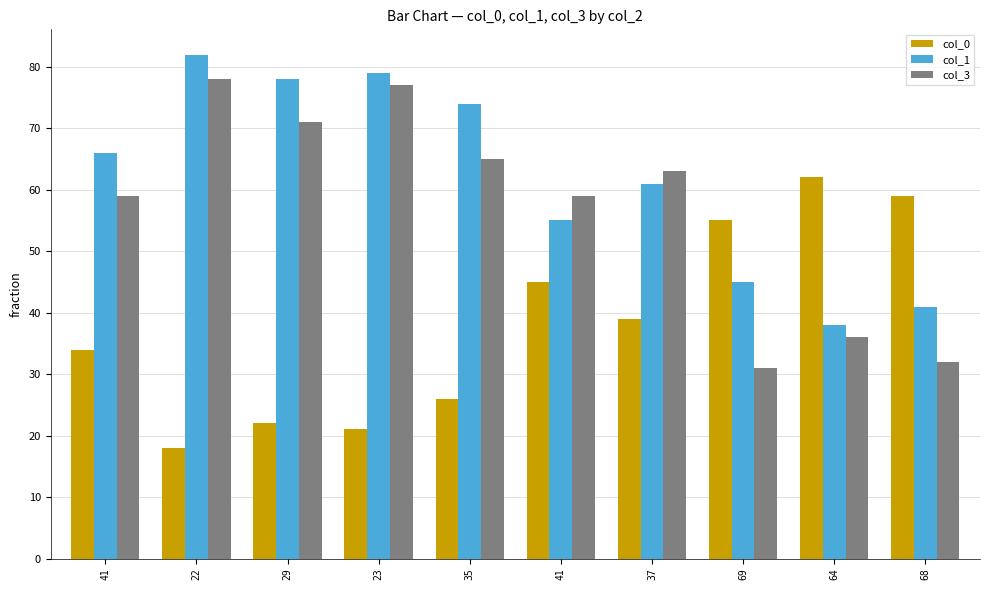

How many values in the col_0 series are below 39?

5